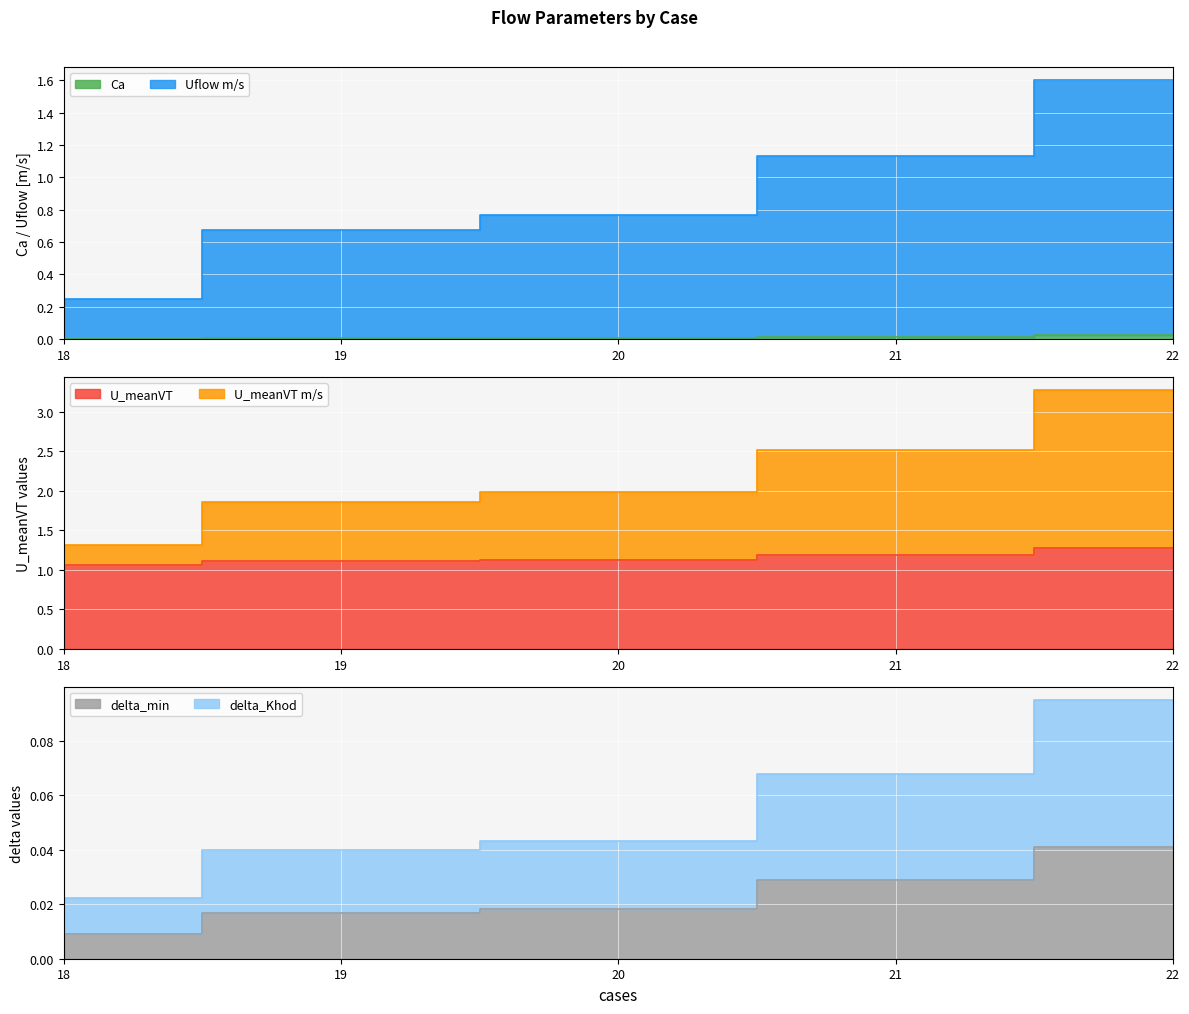

Is it true that U_meanVT equals 0.6 at 19?

False